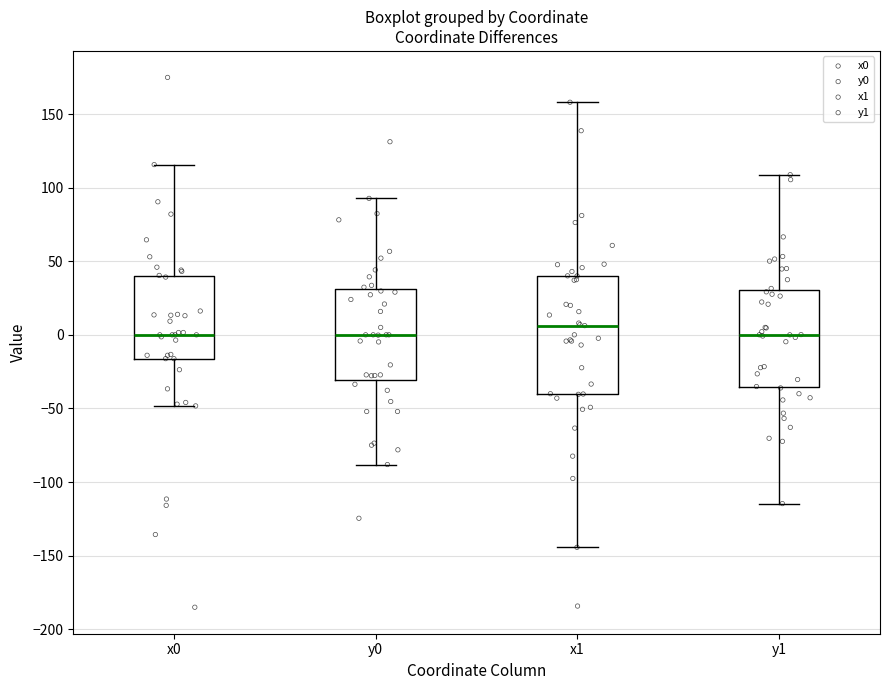

Reading left to right, read every box against the y-axis: the position of its median line, the range the box covers, and the ends of its whiskers. The values are not printed on the chart, so give them approximately, as read against the axis.

x0: median 0, box -15 to 40, whiskers -50 to 115
y0: median 0, box -30 to 30, whiskers -90 to 95
x1: median 5, box -40 to 40, whiskers -145 to 160
y1: median 0, box -35 to 30, whiskers -115 to 110